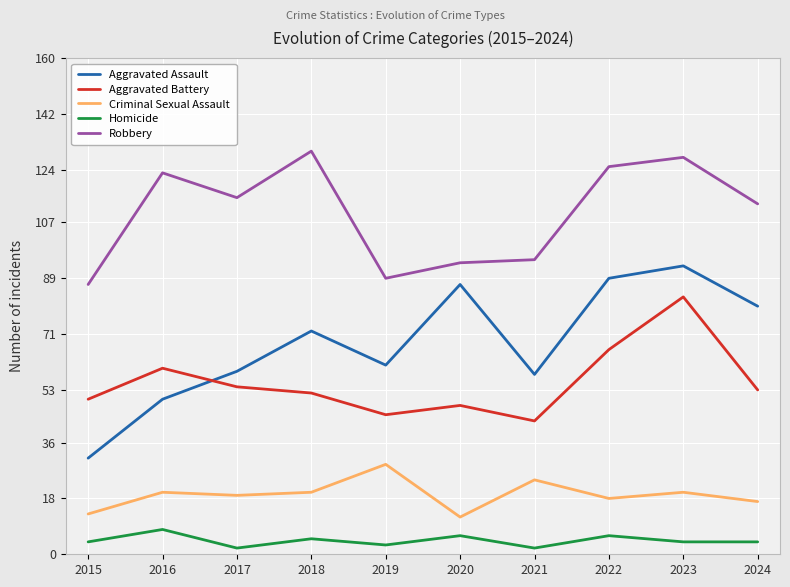

At which label is Robbery closest to 108?

2024